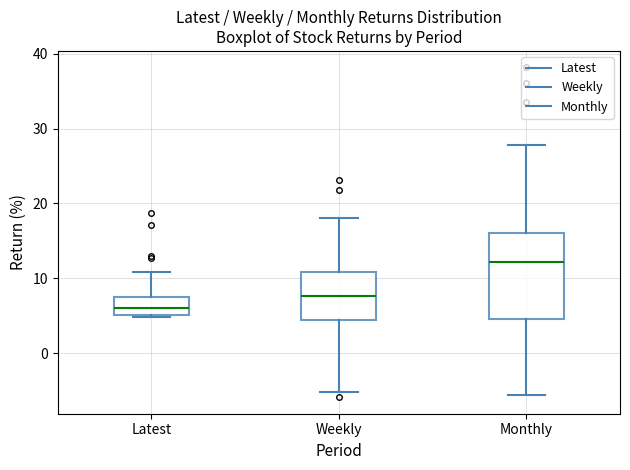

Which box has the lowest median line?

Latest